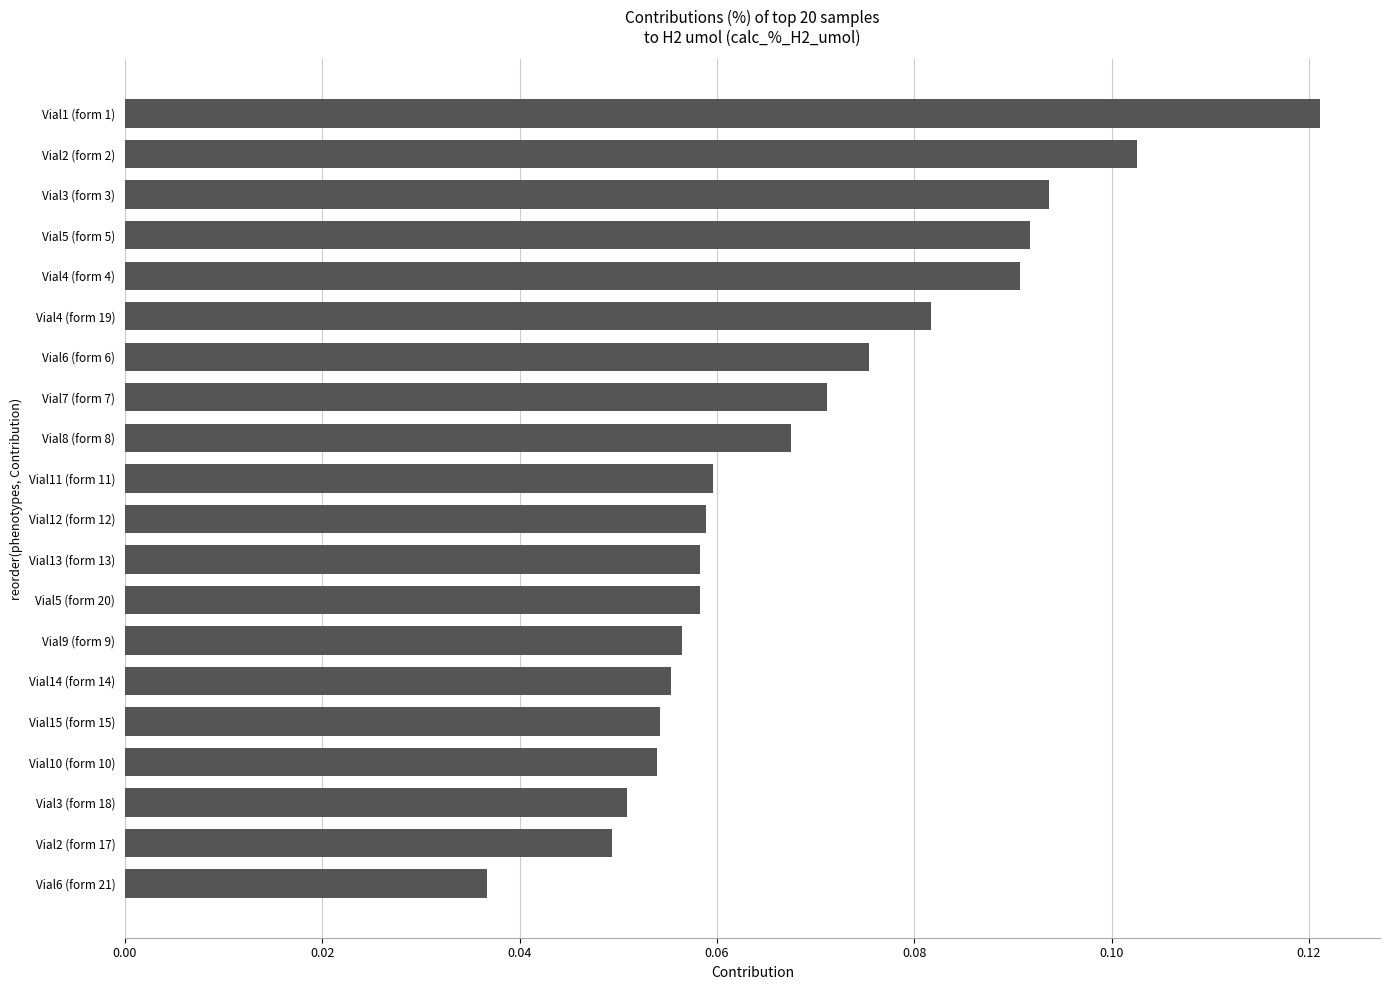

Which category has the lowest value across all series?

Vial6 (form 21)